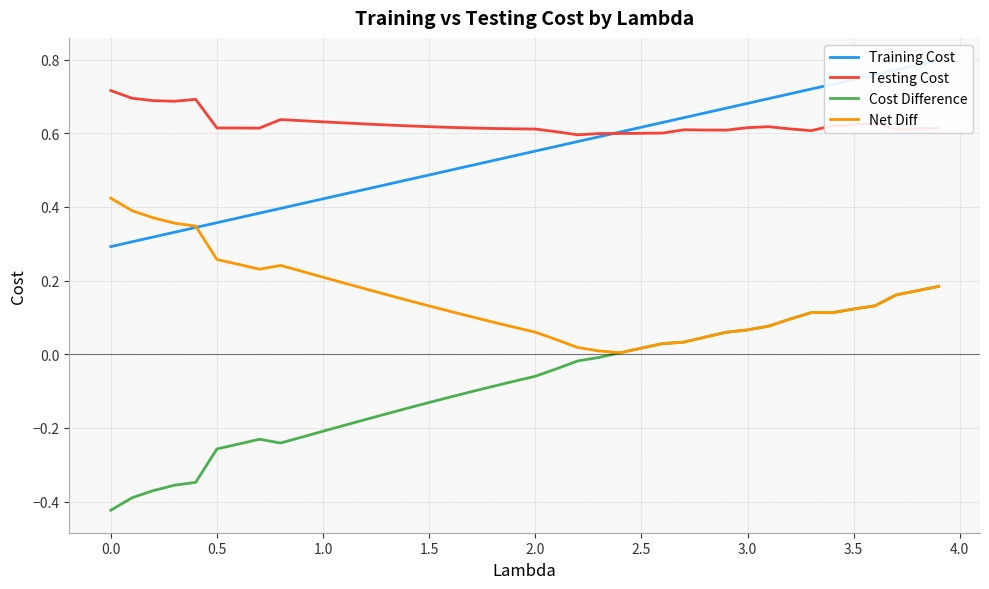

What is the value of the Training Cost point at the 20th from the left?

0.5